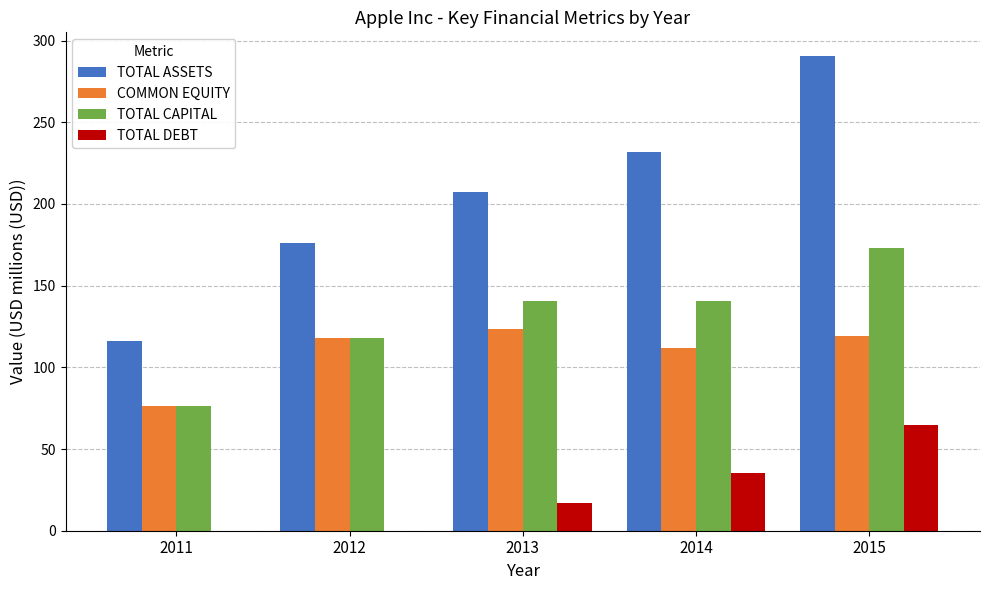

How many groups of bars are there?

5